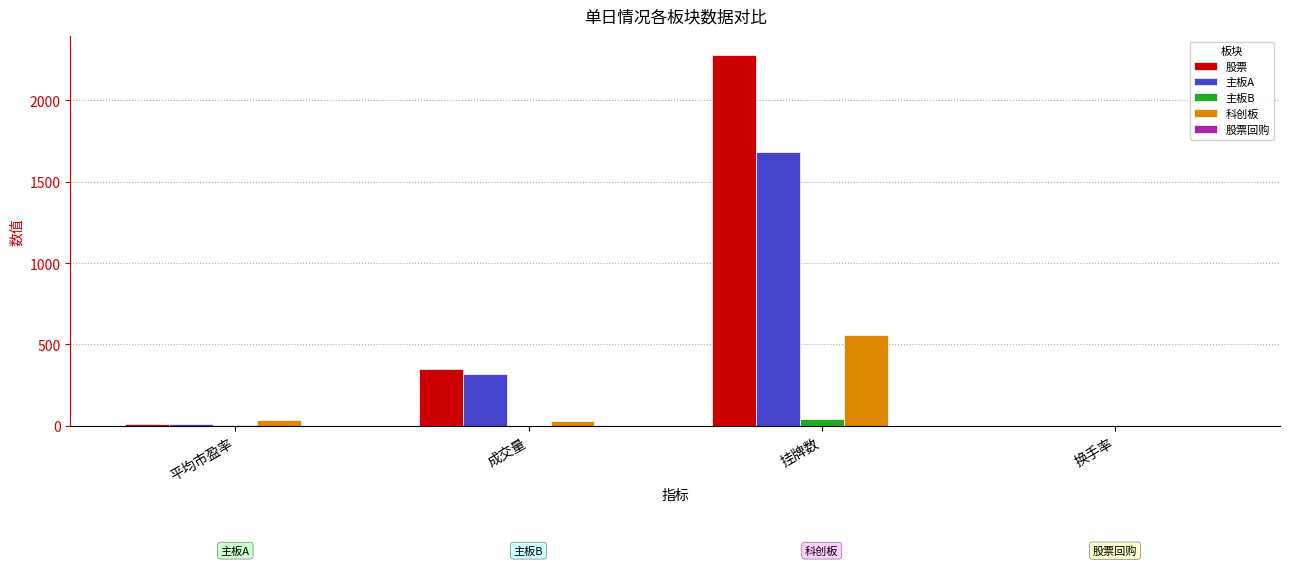

Which category has the highest value in the 主板B series?

挂牌数